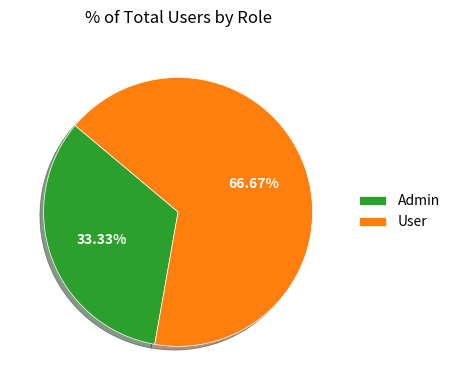

The User slice represents 74% of the pie. True or false?

False